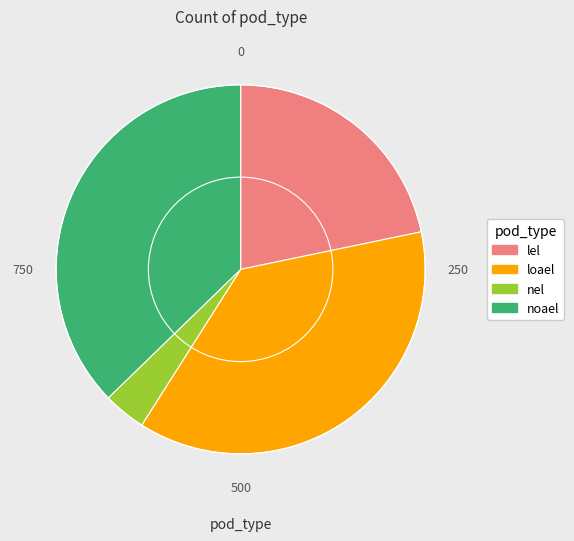

True or false: loael accounts for 10% of the total.

False